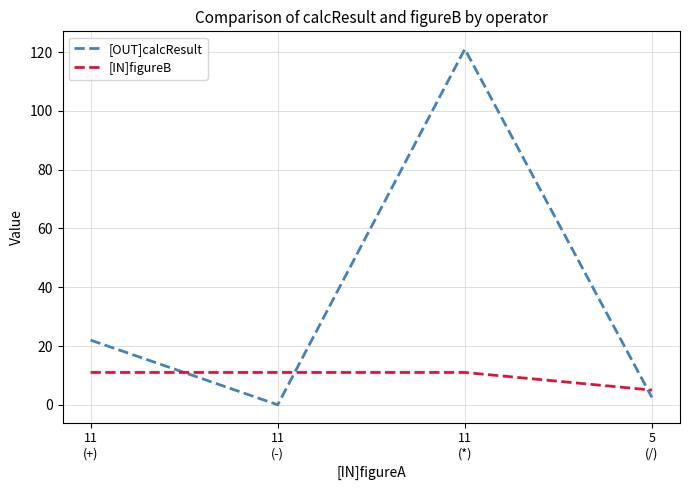

After their last crossing, which series has the higher values: [OUT]calcResult or [IN]figureB?

[IN]figureB